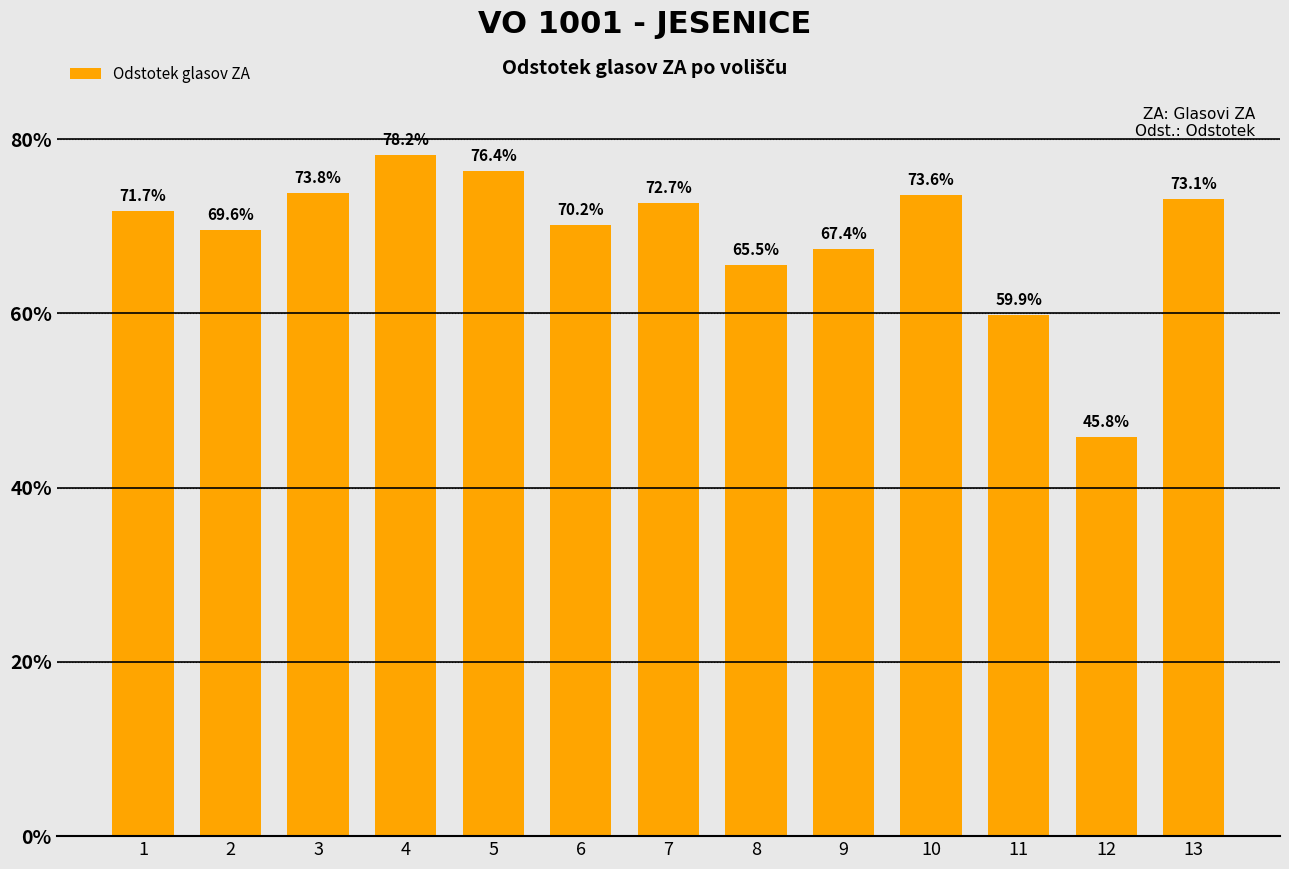

What is the smallest value displayed?

0.5